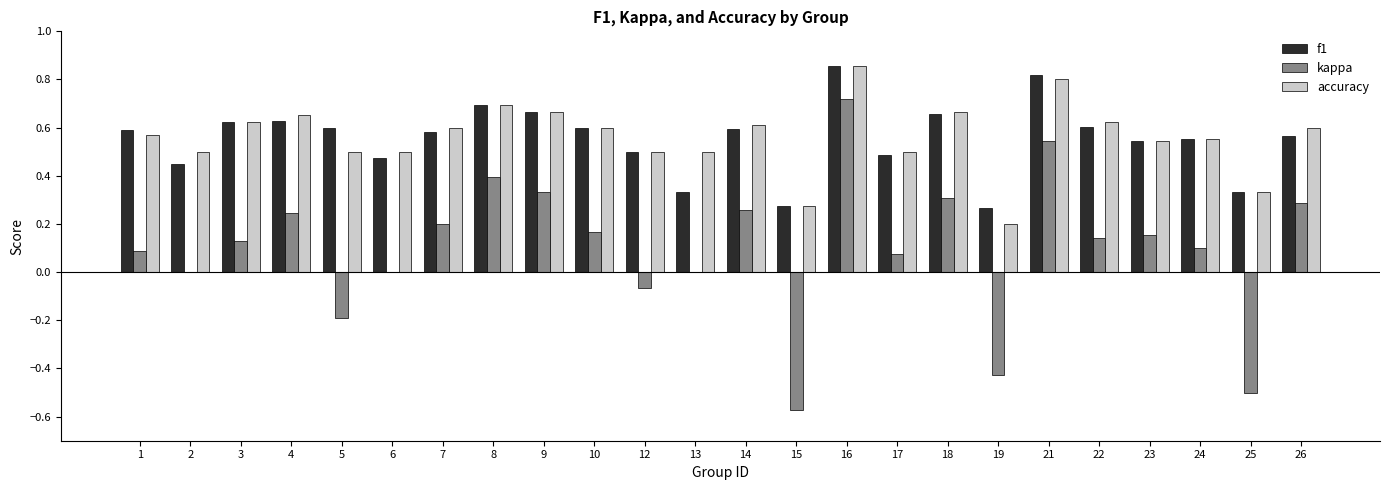

What is the sum of all f1 values?

13.3